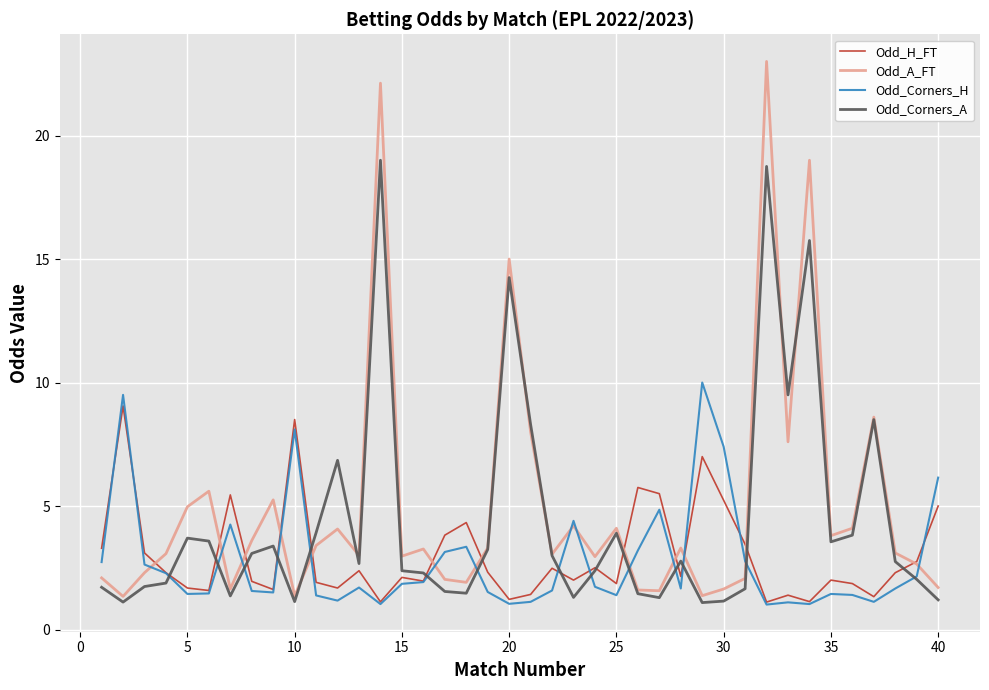

What is the lowest value of the Odd_Corners_A series?

1.1